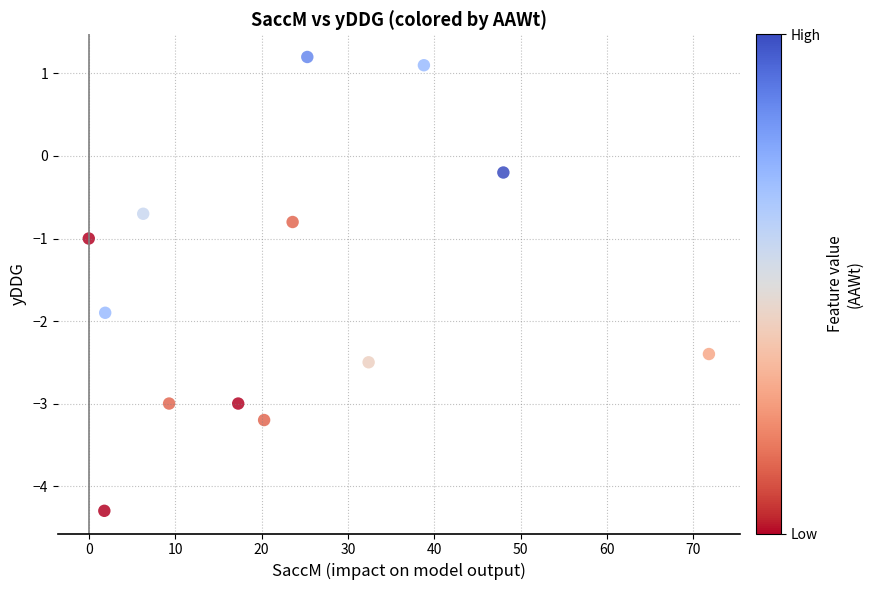

List the coordinates of all points as (Y, X) pairs, reading left to right.

(-1.0, 0.0)  (-4.3, 1.8)  (-1.9, 1.9)  (-0.7, 6.3)  (-3.0, 9.3)  (-3.0, 17.3)  (-3.2, 20.3)  (-0.8, 23.6)  (1.2, 25.3)  (-2.5, 32.4)  (1.1, 38.8)  (-0.2, 48.0)  (-2.4, 71.8)